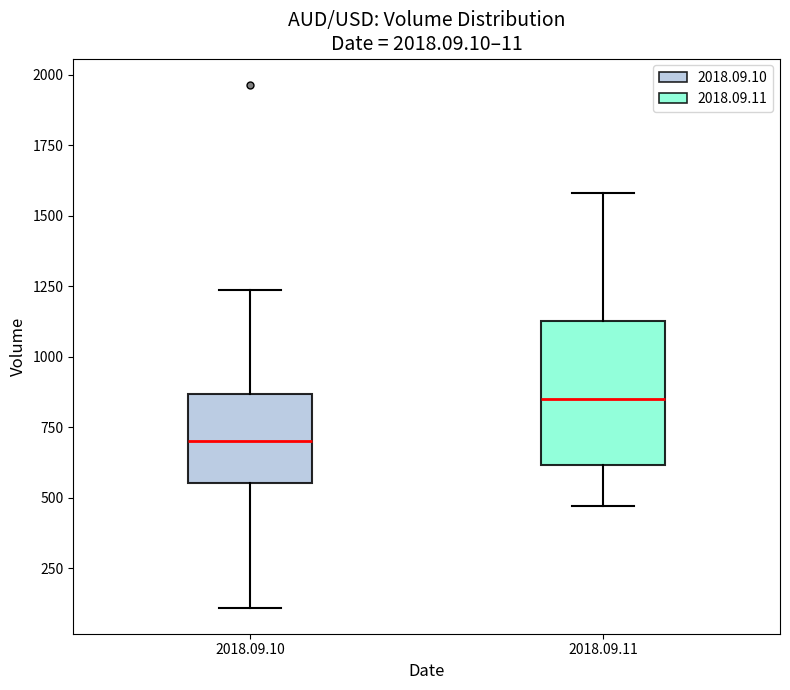

Comparing the boxes themselves (not the whiskers), which one is the tallest?

2018.09.11